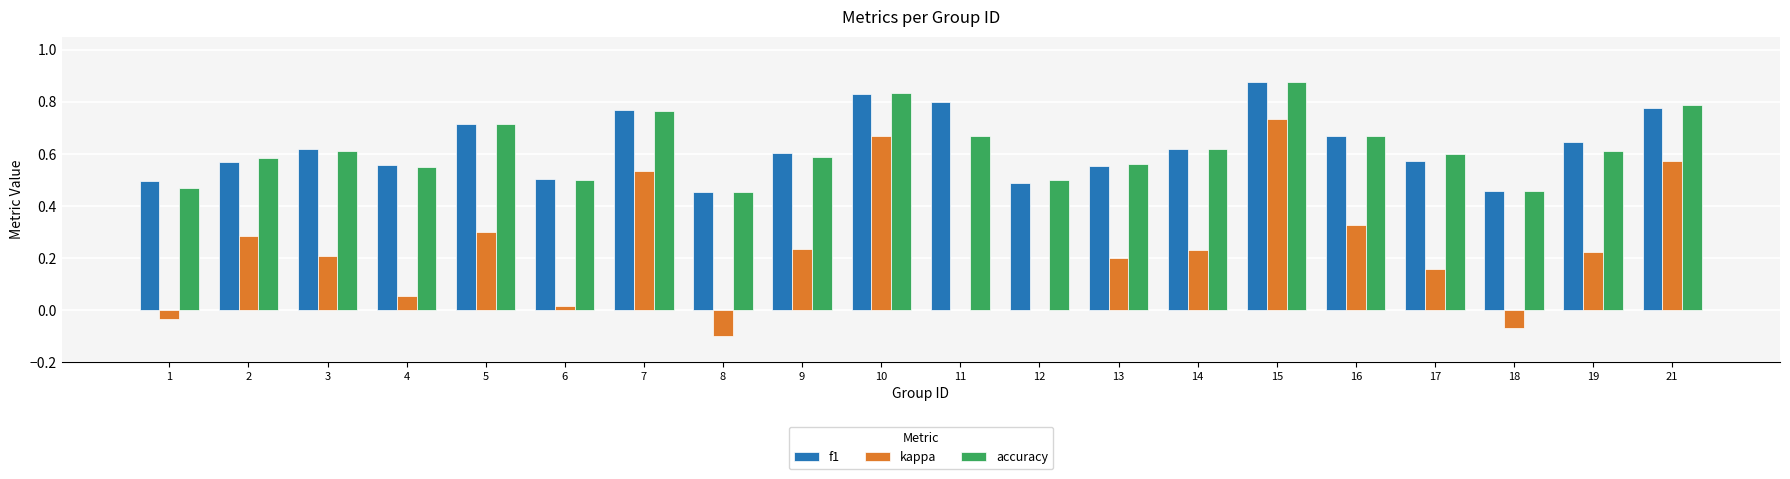

Is it true that accuracy equals 0.4 at 5?

False